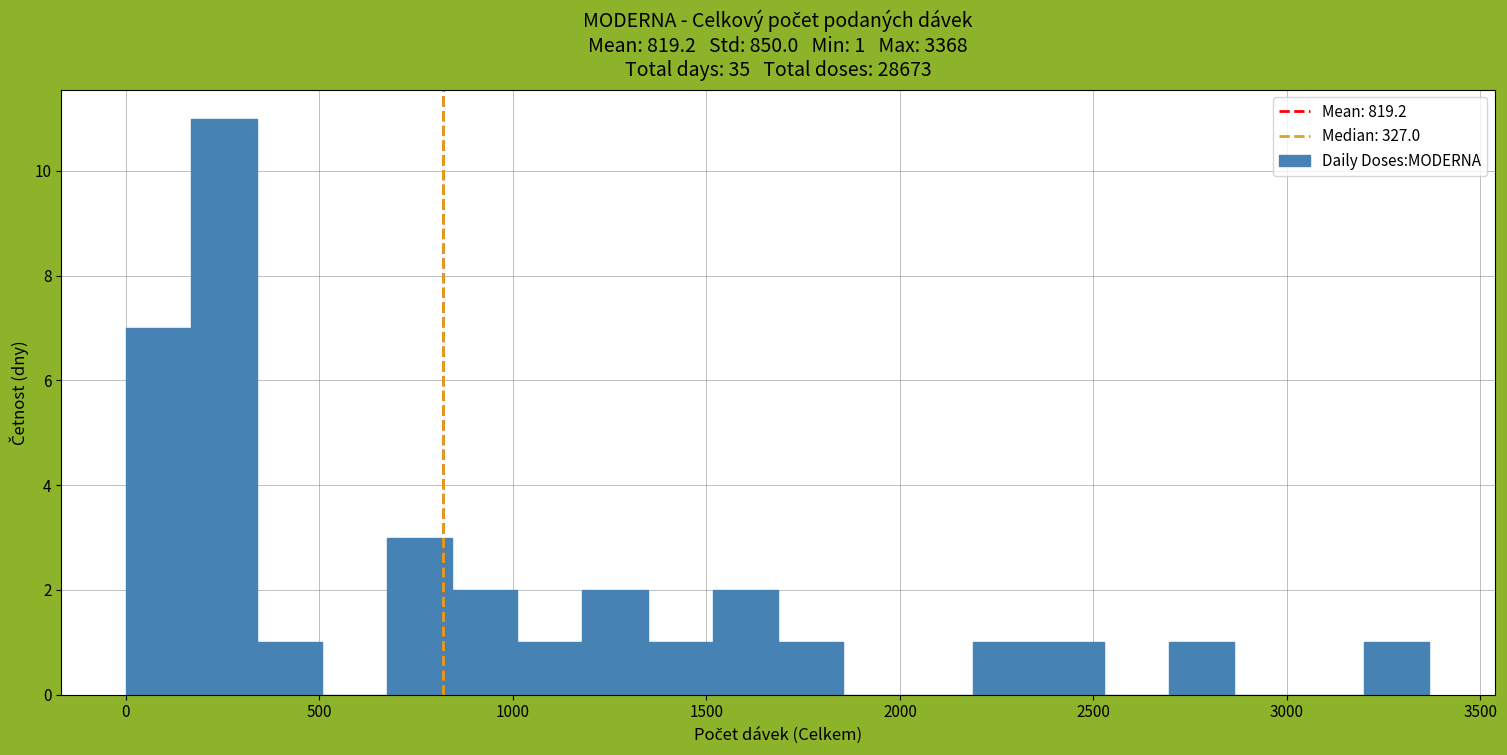

Around what value on the x-axis is the tallest bar? Give the approximate position of its centre, as read against the axis.

250